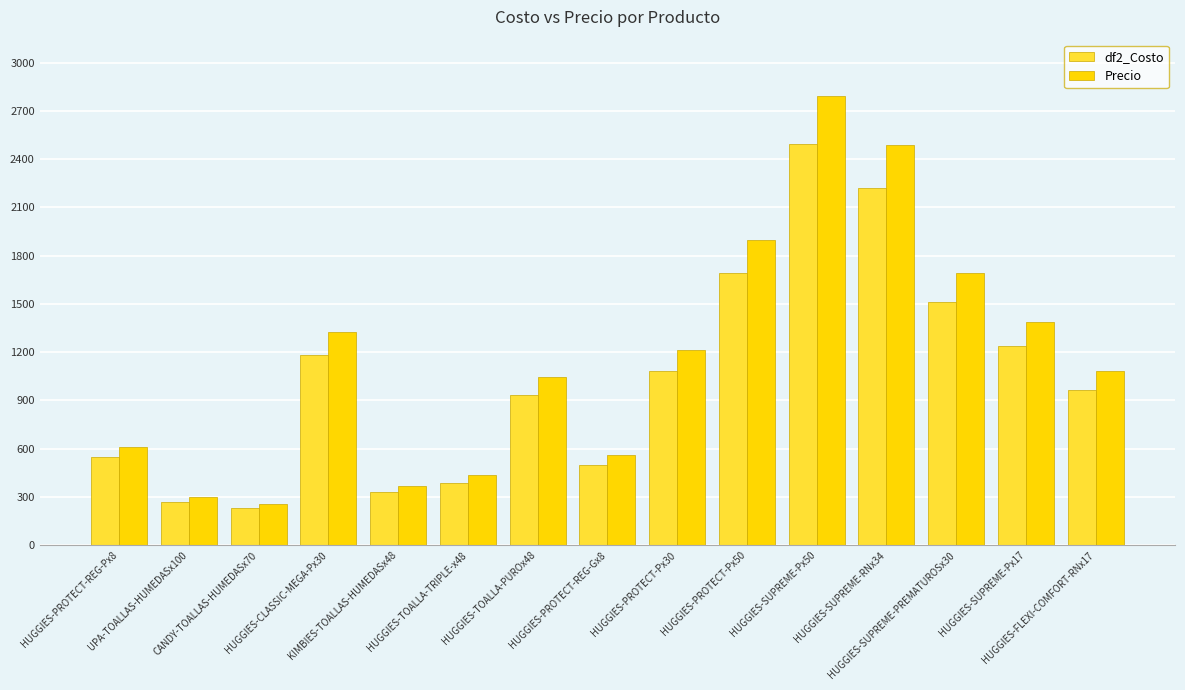

Which series has the largest range (max minus min)?

Precio